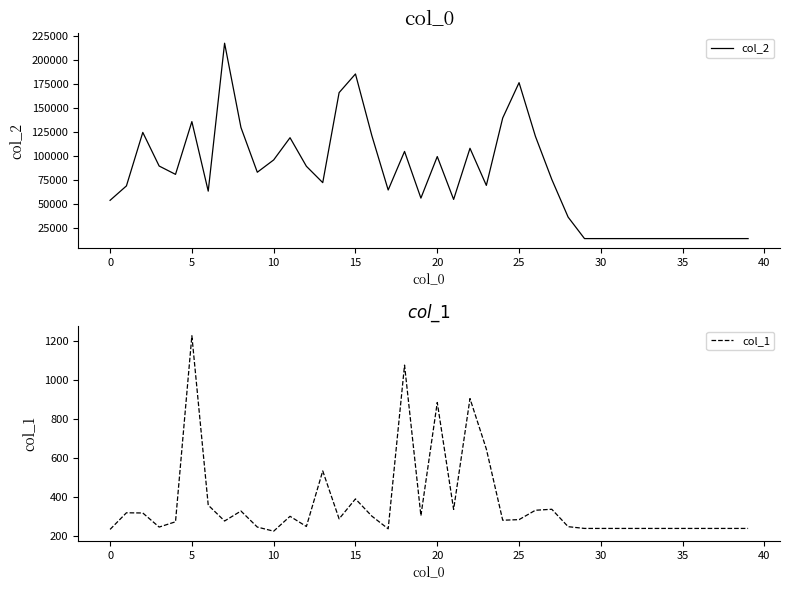

The value of col_2 at 10 is 95661. True or false?

True